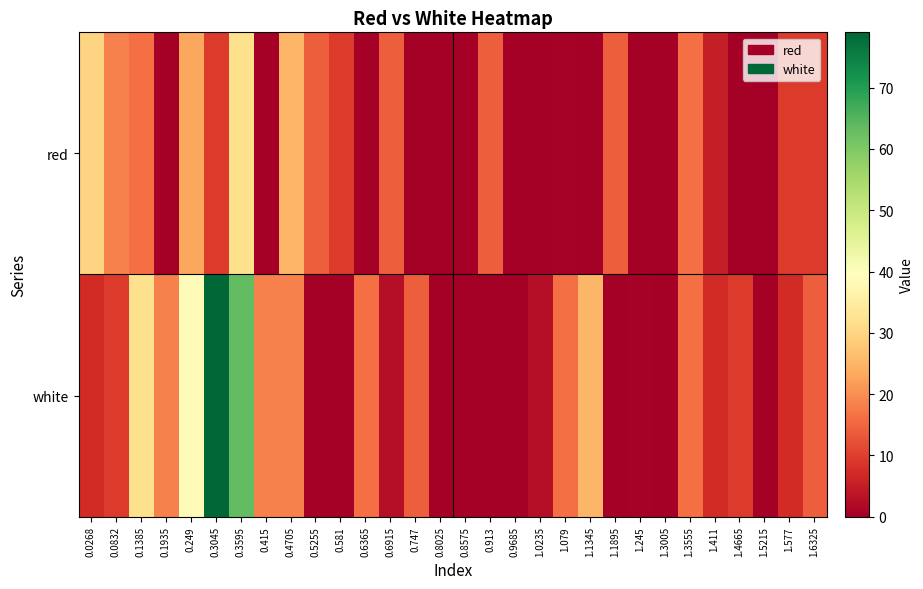

Which has a higher value, 0.0832 or 0.6365?

0.0832